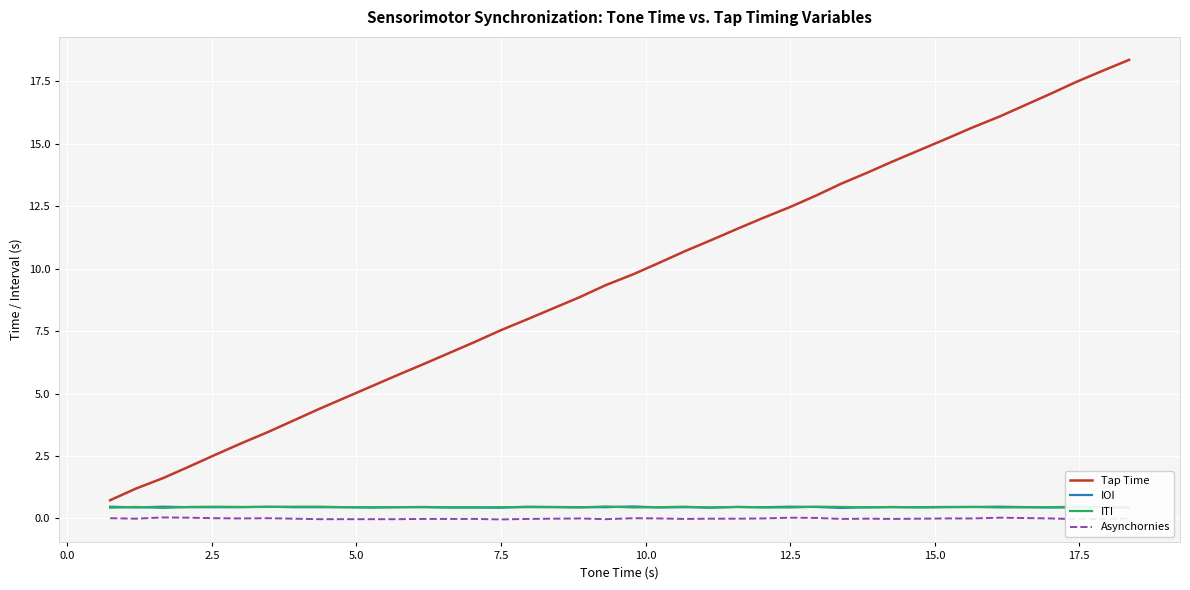

What is the maximum value shown in the chart?

18.4